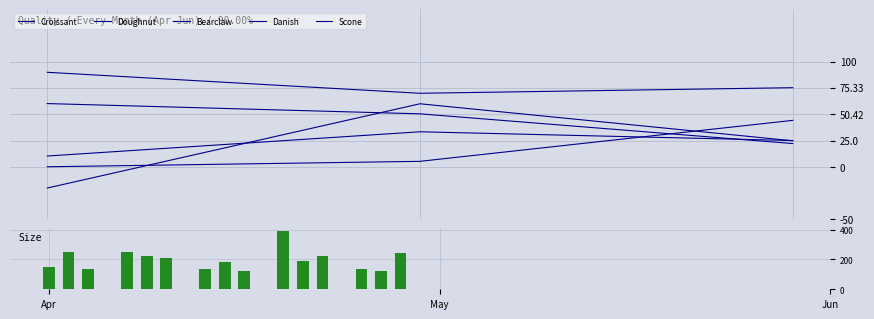

Read the Danish value at Jun.

24.8